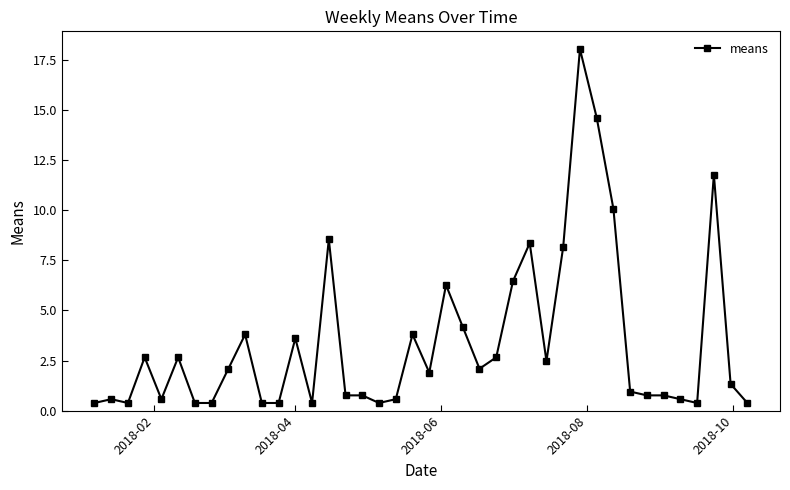

What is the value of the 1st point from the left?

0.4